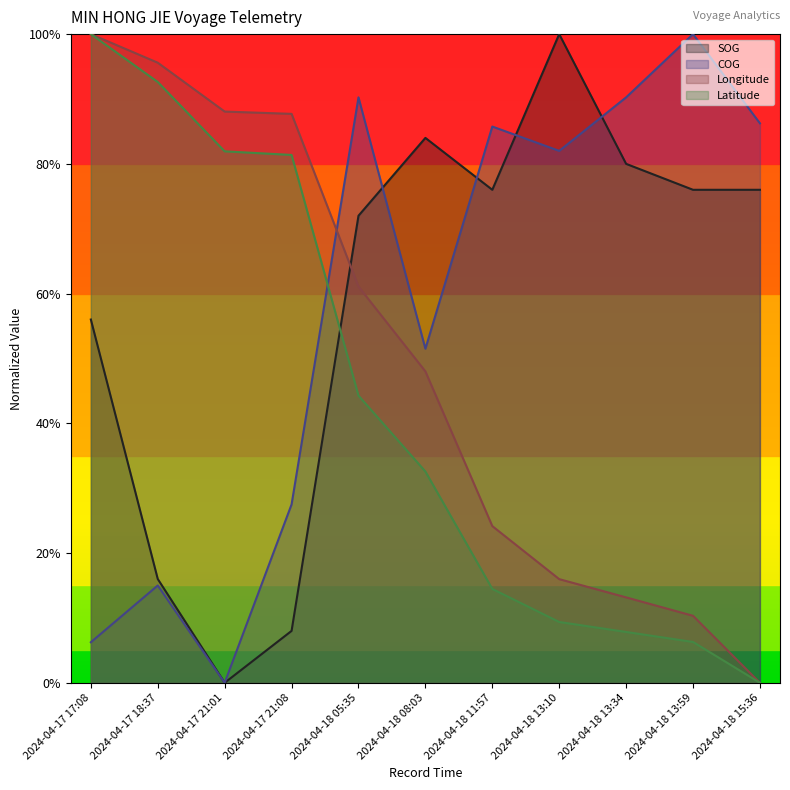

Which series has the largest range (max minus min)?

SOG